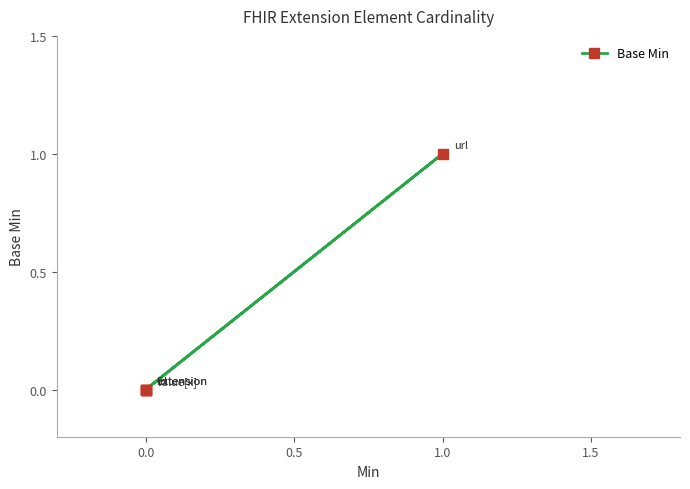

Which label corresponds to the largest value in the chart?

1.0